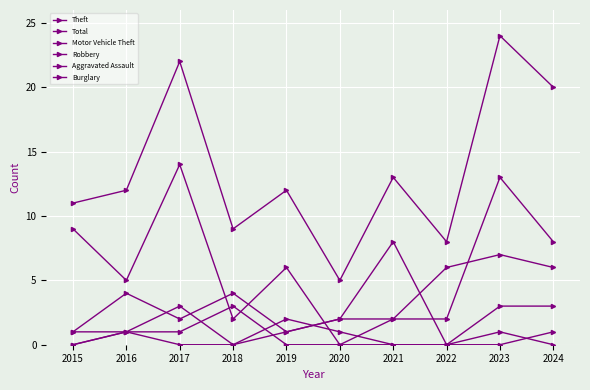

Does the chart have visible grid lines?

Yes